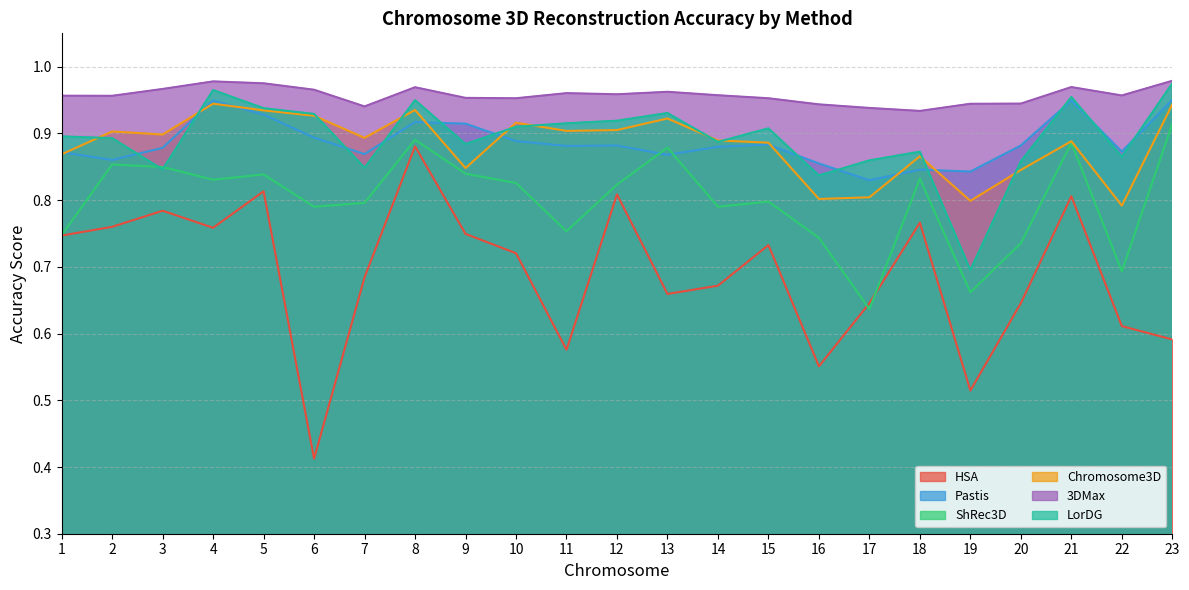

Between 22 and 12, which is larger?

12